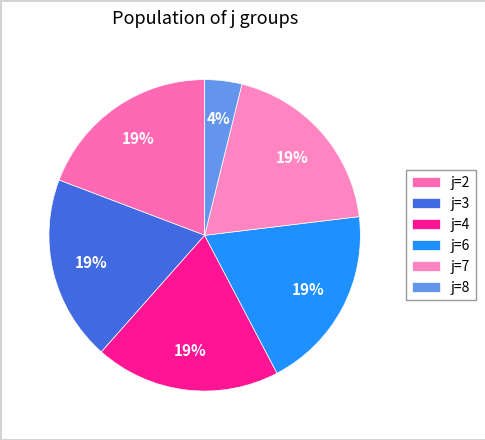

Count the number of slices in the pie.

6